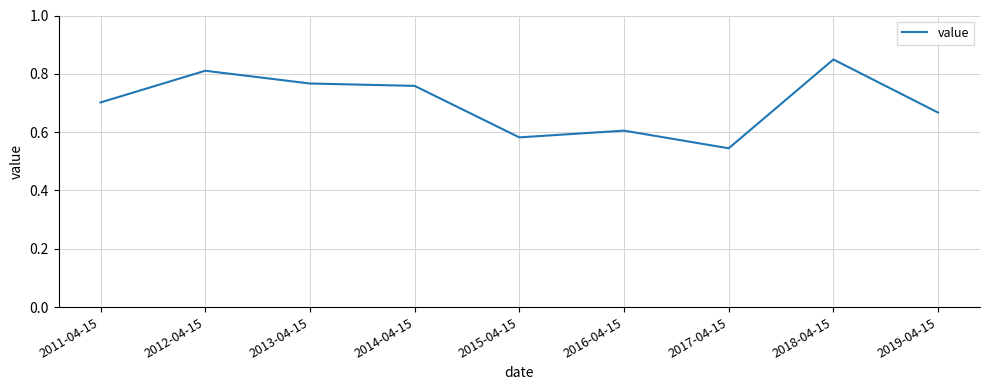

Which has a higher value, 2014-04-15 or 2018-04-15?

2018-04-15